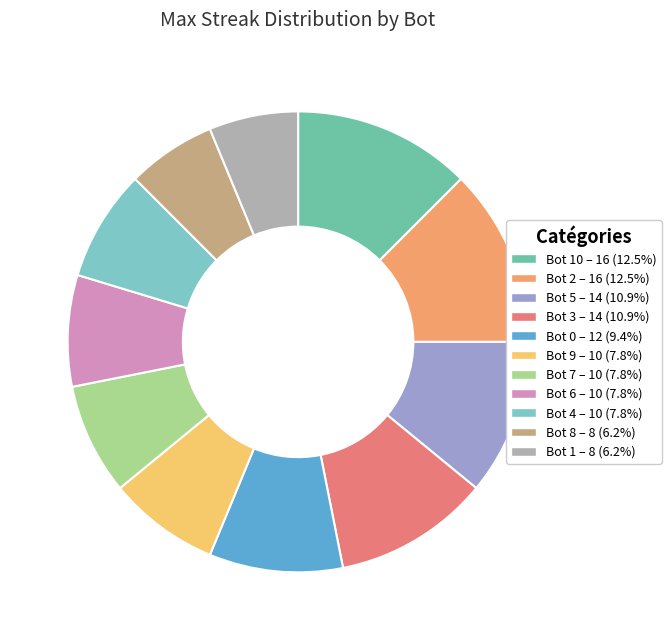

How many segments does this pie chart have?

11